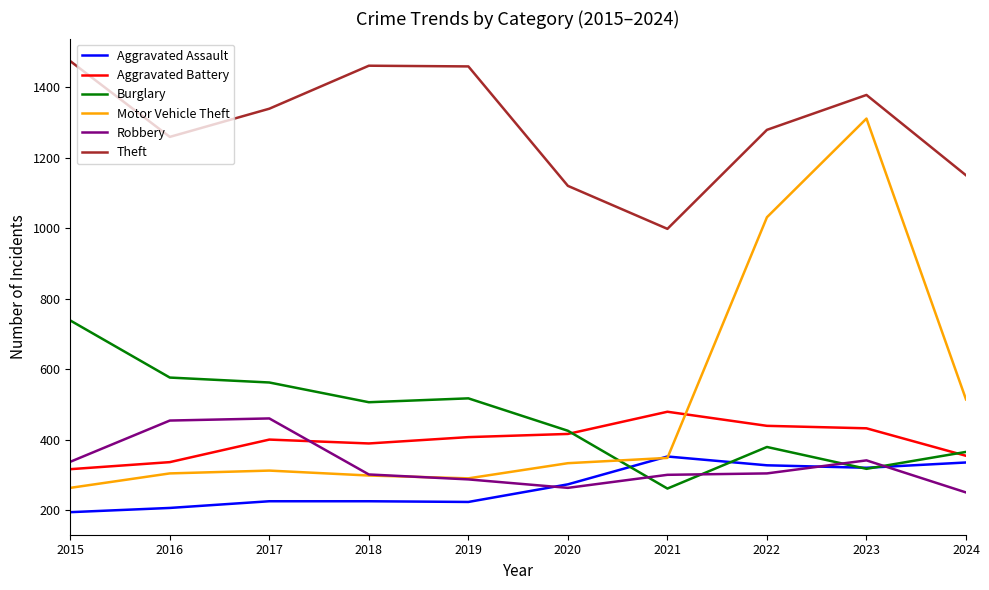

What is the total value across all series at 2018?

3180